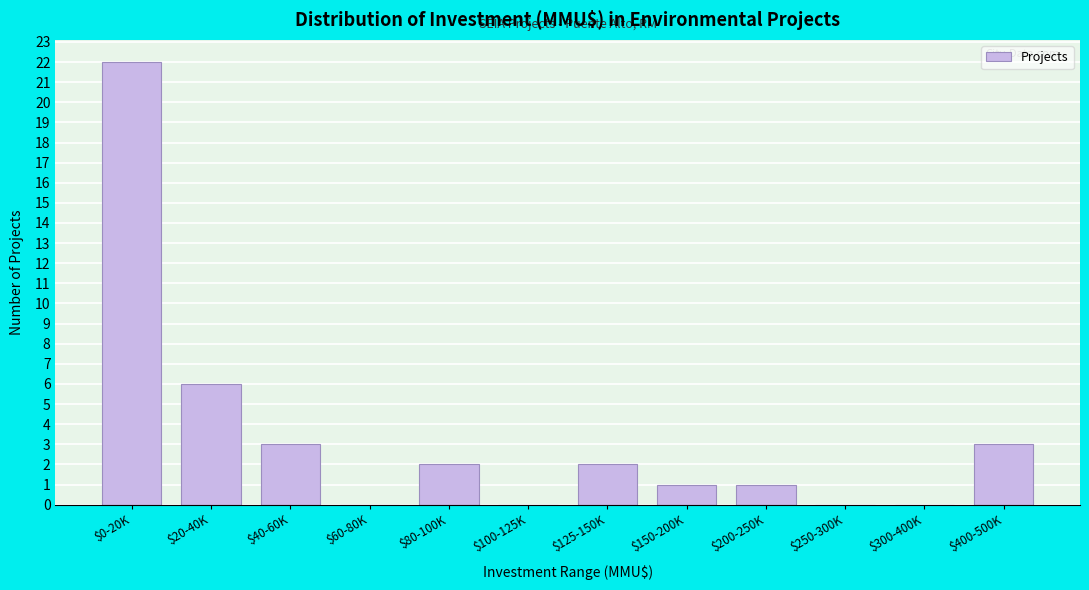

What is the sum of all values?

40